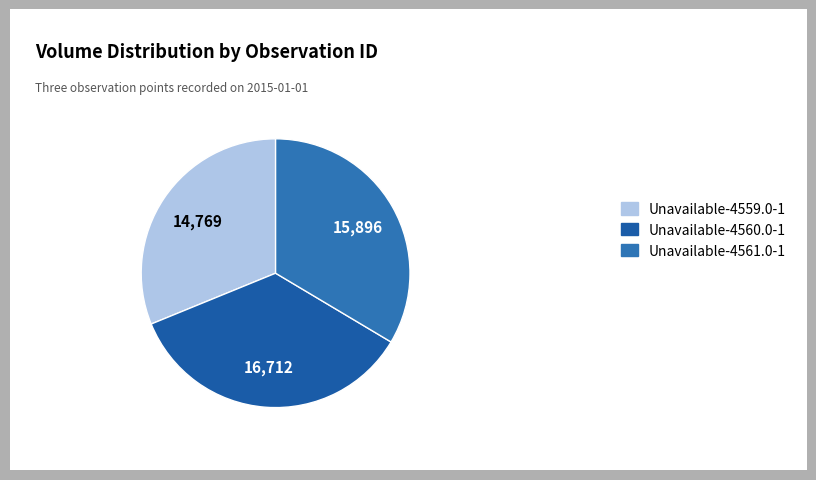

How many slices are in this pie chart?

3